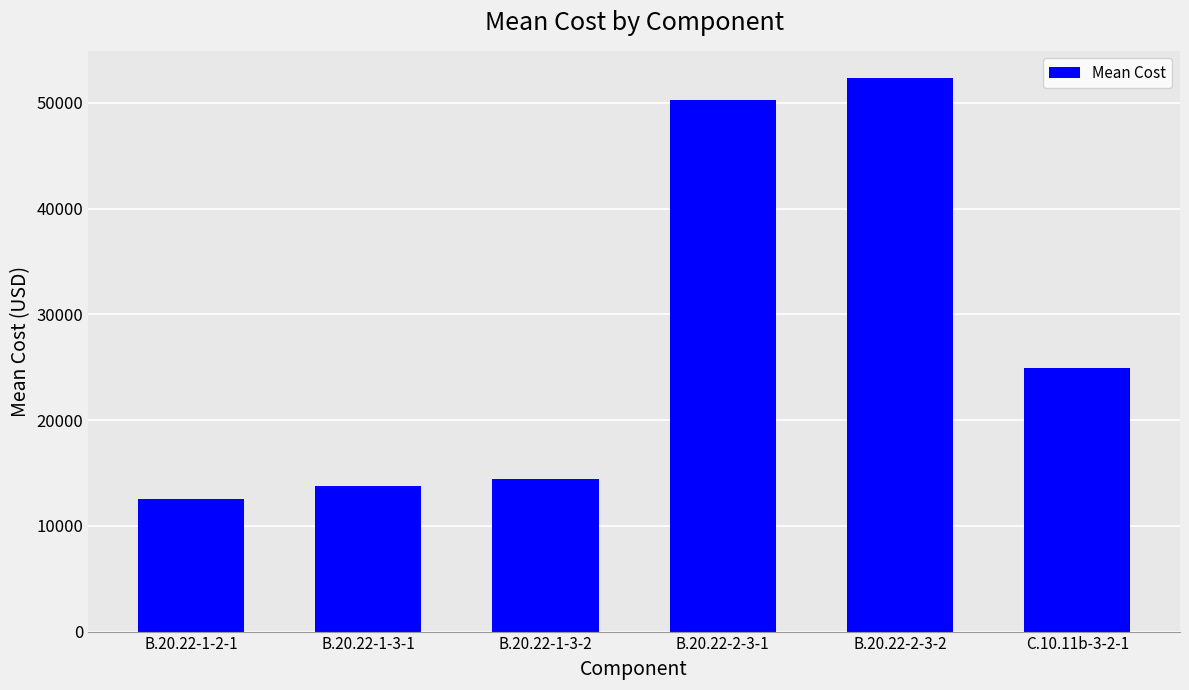

What is the label of the 2nd bar from the left?

B.20.22-1-3-1